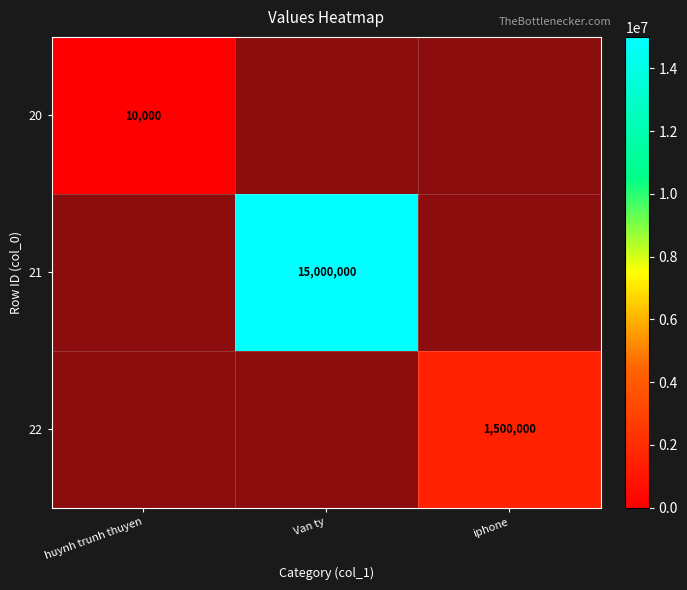

Which series has the largest range (max minus min)?

21